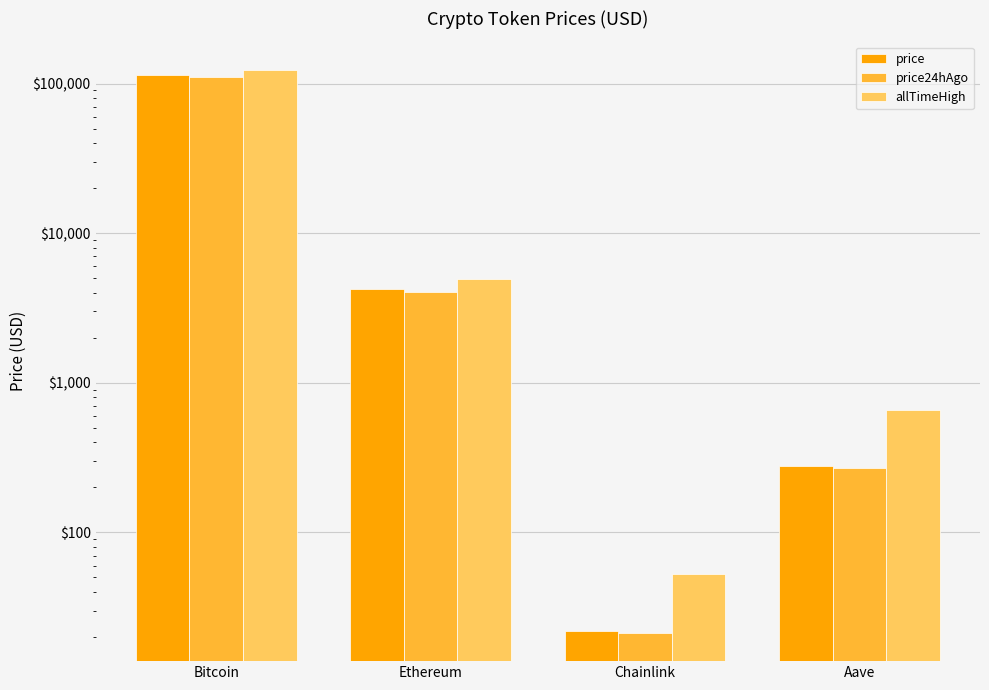

Between Aave and Bitcoin, which is larger?

Bitcoin